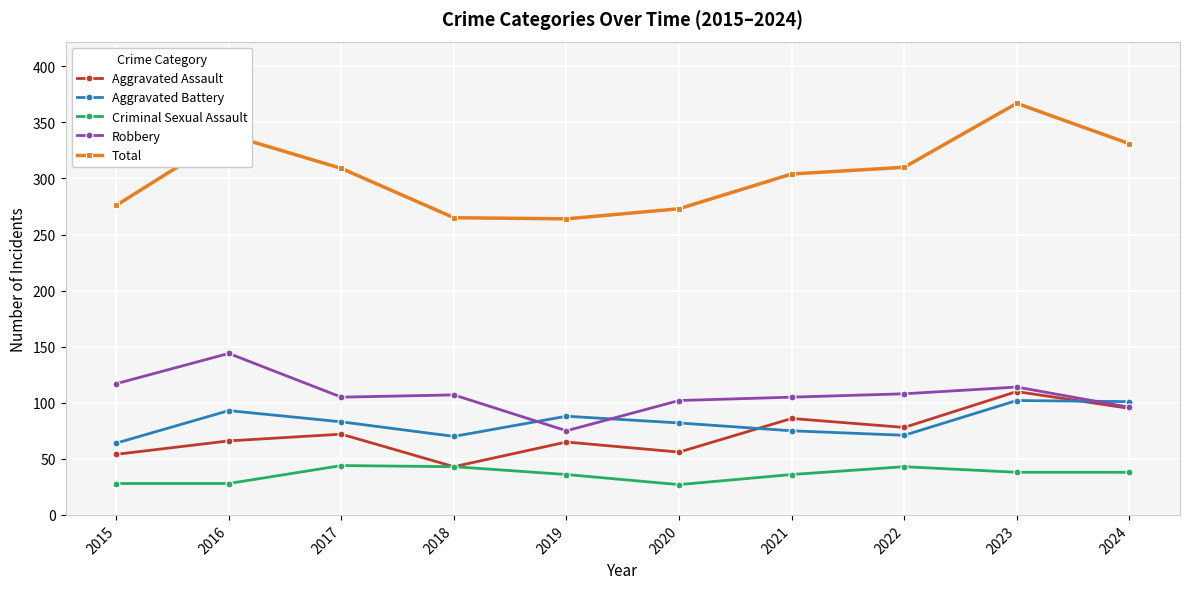

What is the difference between the second highest and minimum values in the Total series?

75